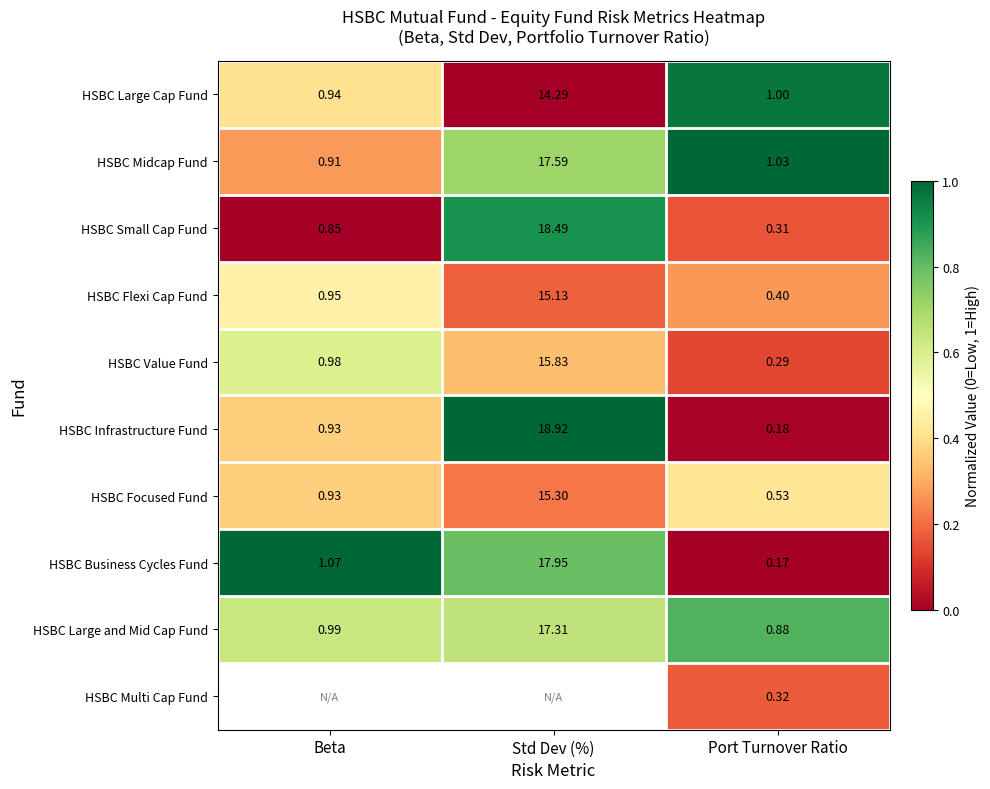

Which category has the highest value in the HSBC Focused Fund series?

Std Dev (%)